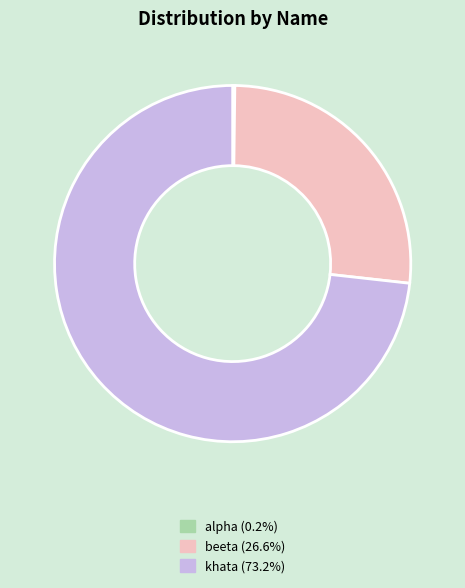

What is the ratio of the value at khata (73.2%) to the value at beeta (26.6%)?

2.8